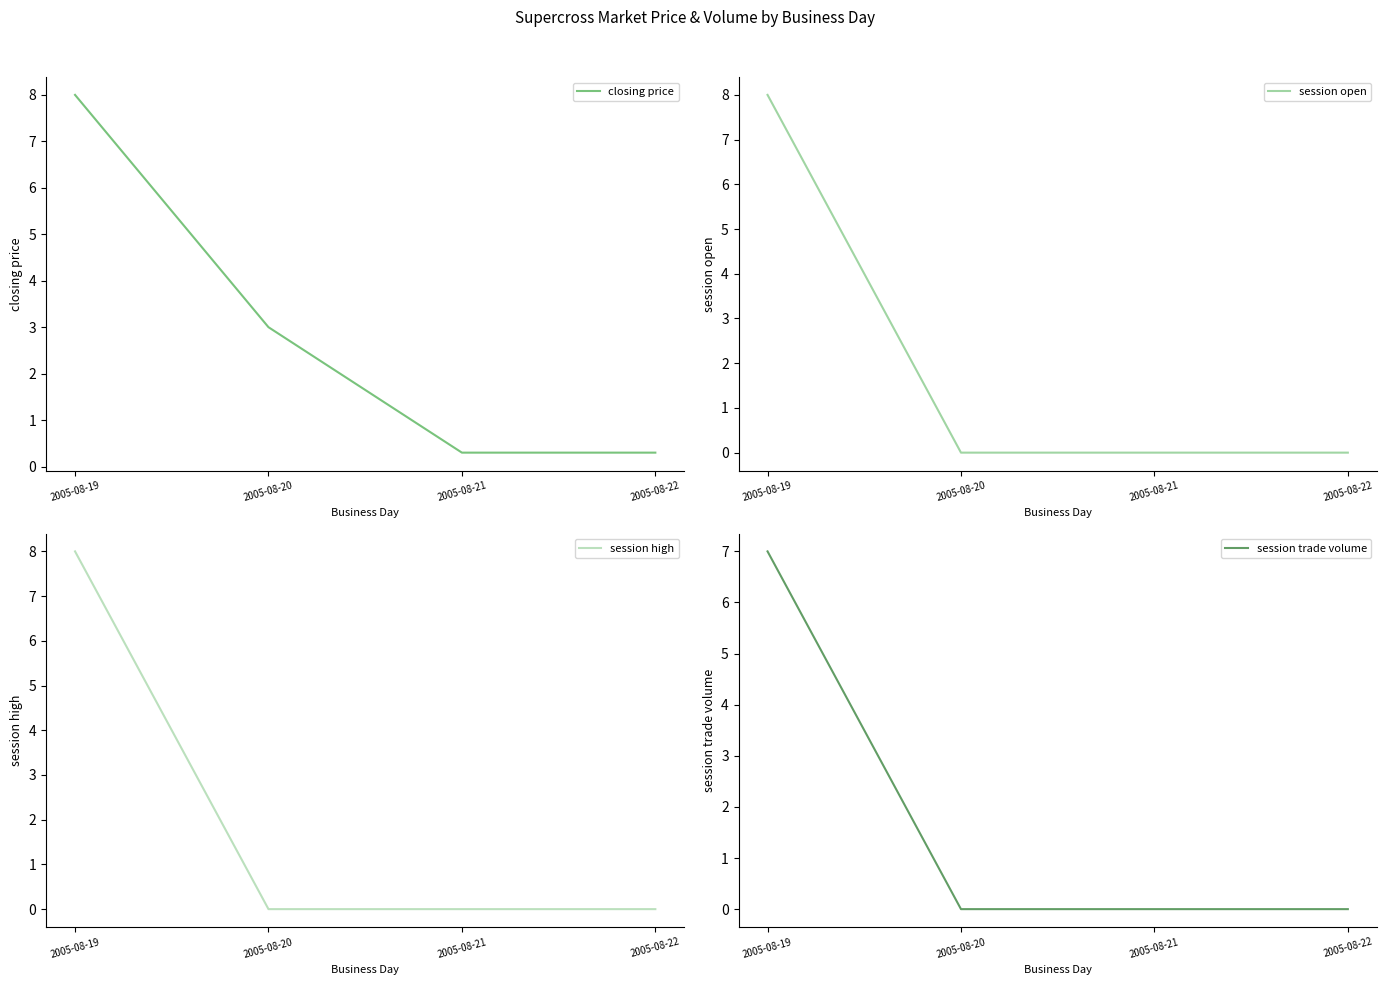

How many data points in closing price are above 3?

1